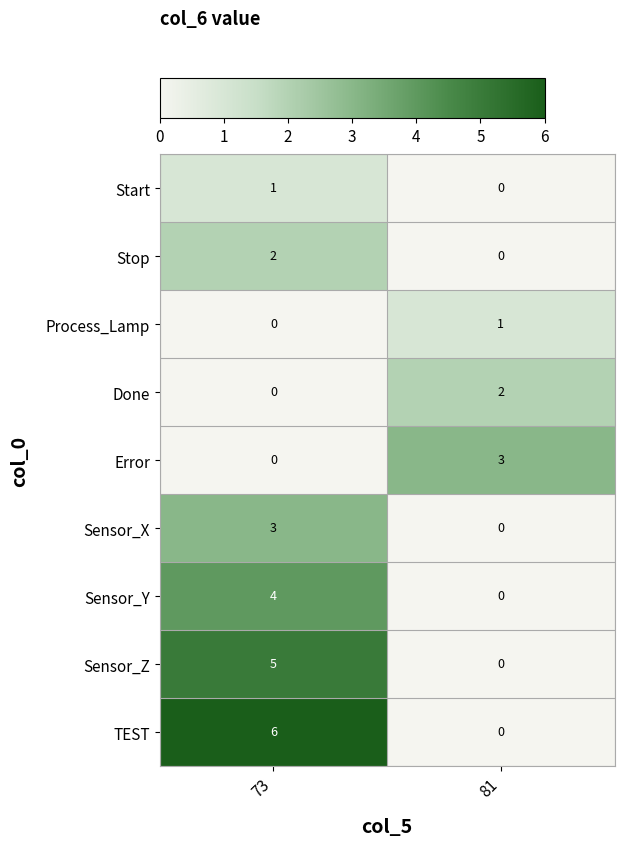

How many categories are shown in the chart?

2